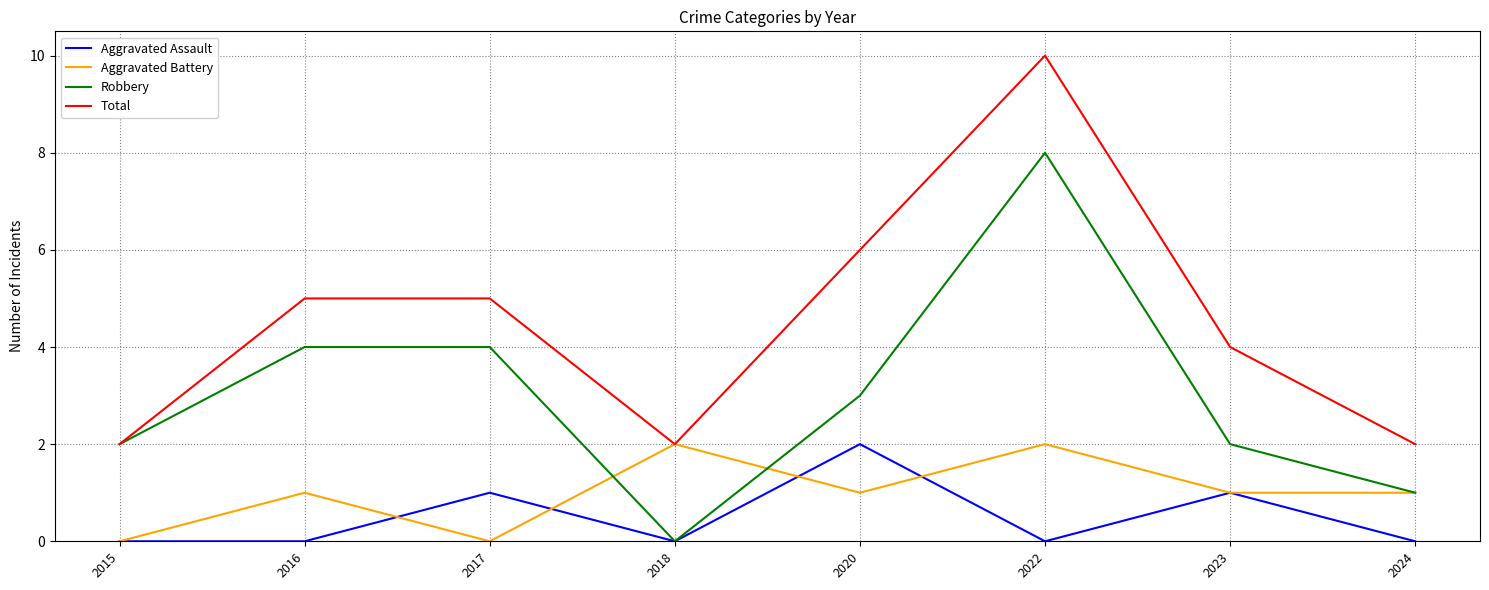

Is the value of Aggravated Assault at 2018 greater than the value of Aggravated Battery at 2022?

No